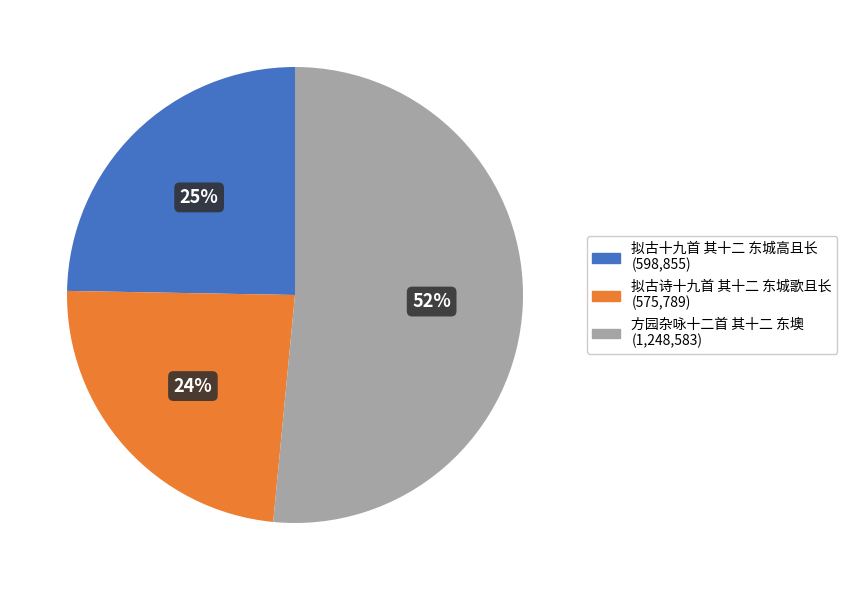

Approximately how many times larger is the value at 拟古十九首 其十二 东城高且长 compared to 方园杂咏十二首 其十二 东墺?

0.5